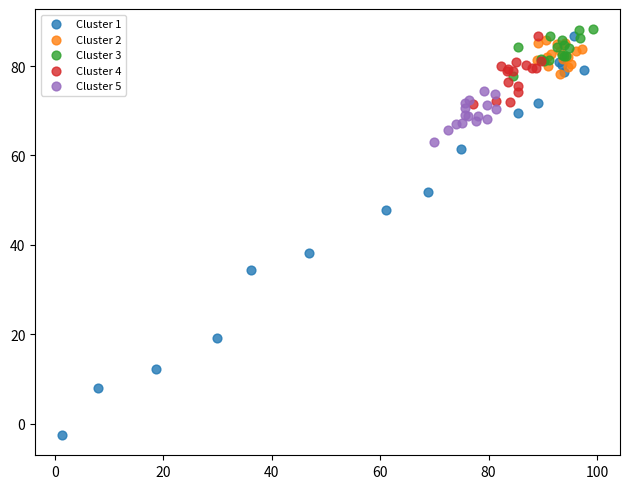

Which series has the largest Y range (max minus min)?

Cluster 1